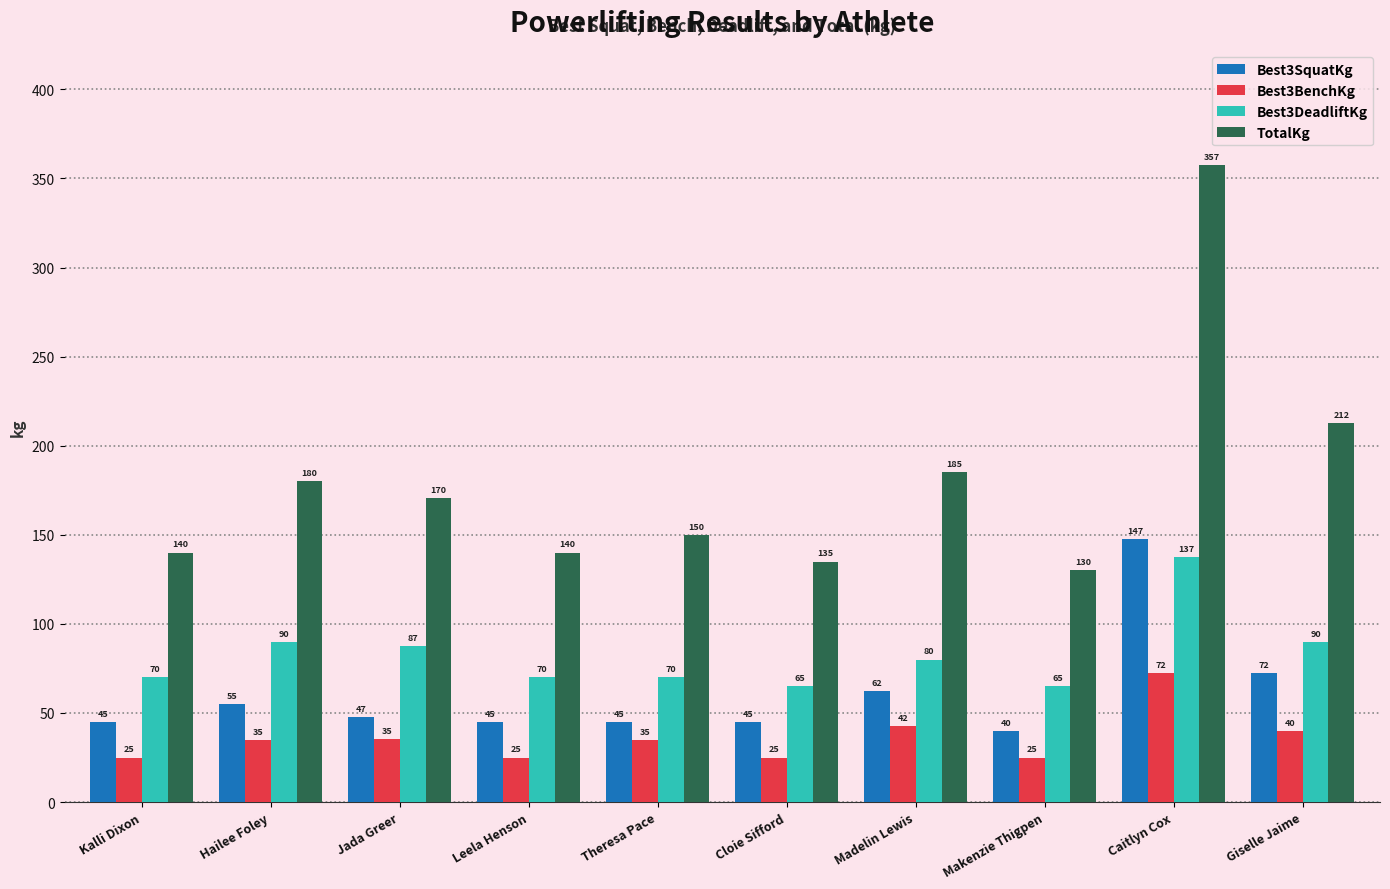

How many bars are there in each group?

4